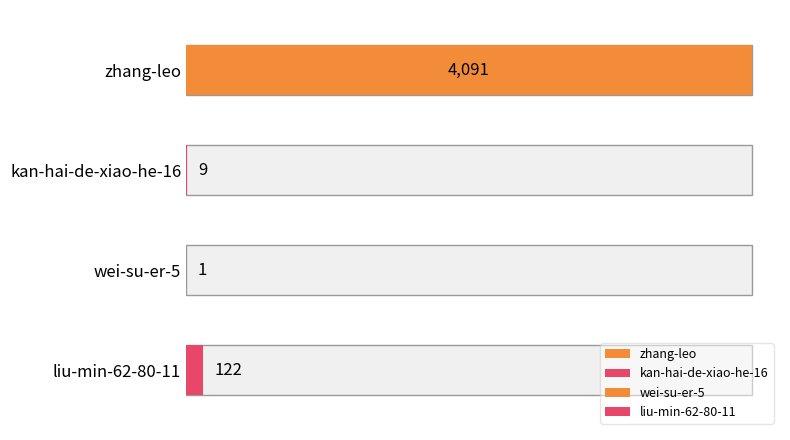

What is the change in value from zhang-leo to liu-min-62-80-11?

-3969